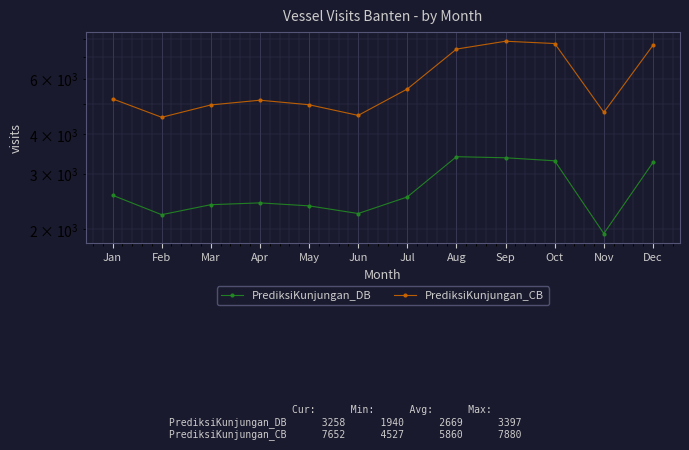

What are all the series names shown in the legend?

PrediksiKunjungan_DB, PrediksiKunjungan_CB